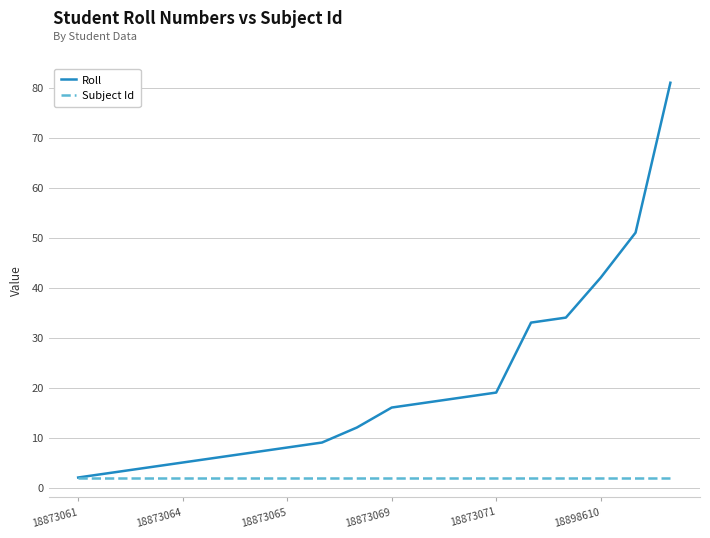

What is the highest value of the Subject Id series?

2